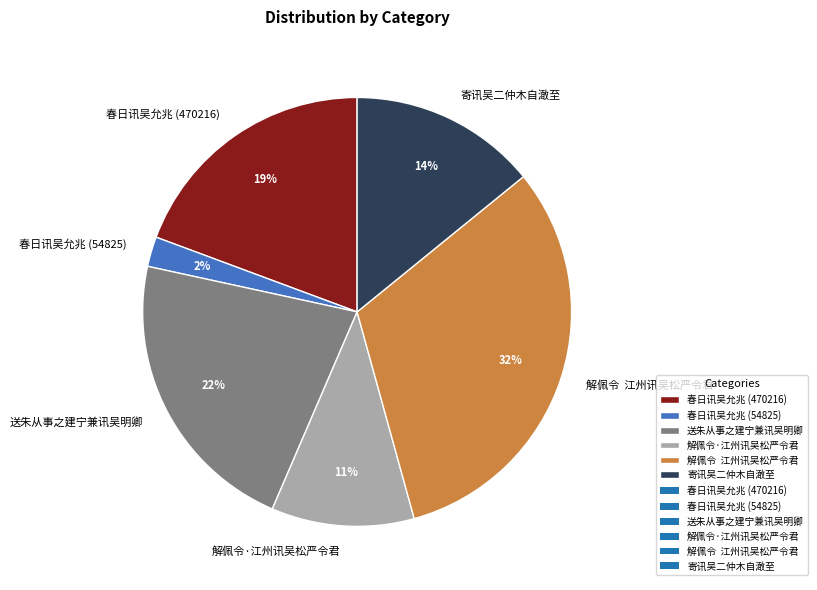

Does 解佩令·江州讯吴松严令君 represent more than half of the total?

No